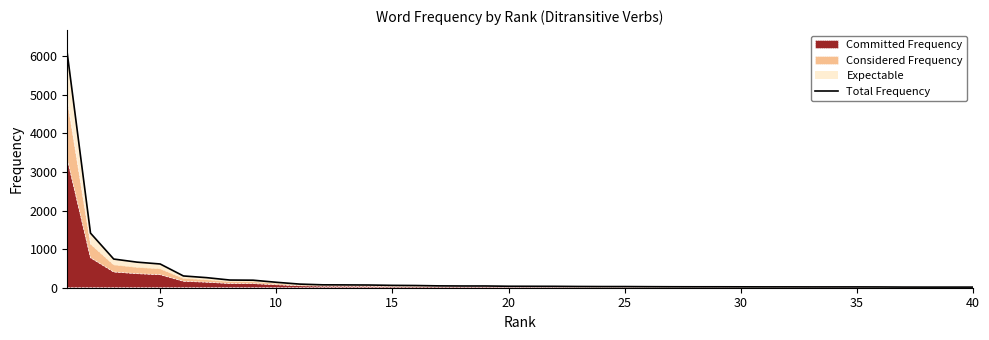

What is the smallest value displayed?

16